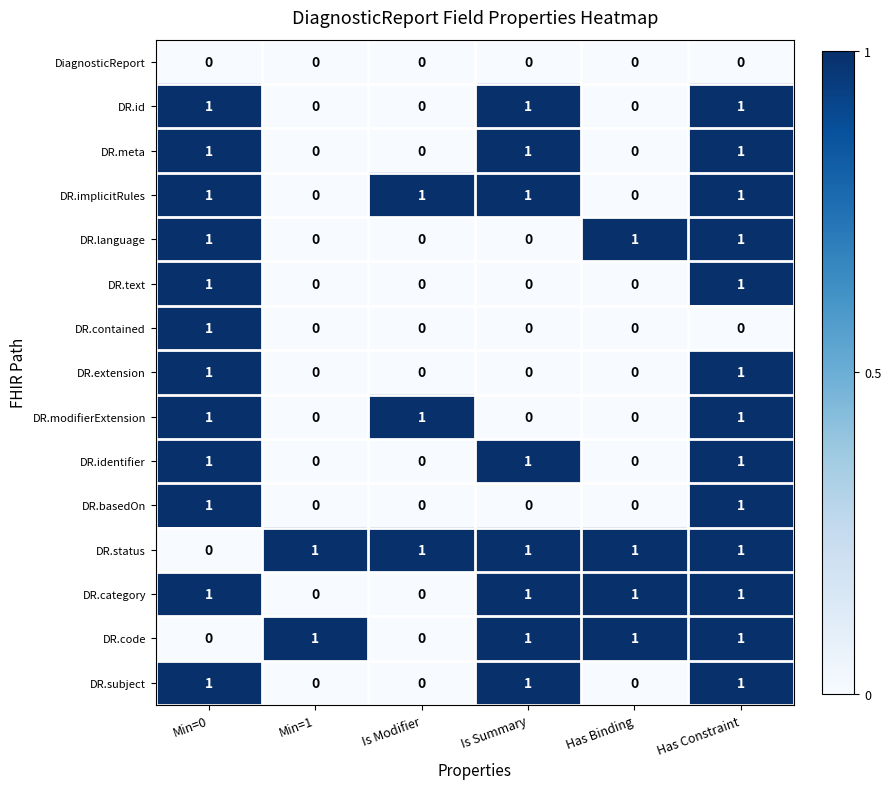

Is it true that DR.identifier equals 1 at Is Summary?

True